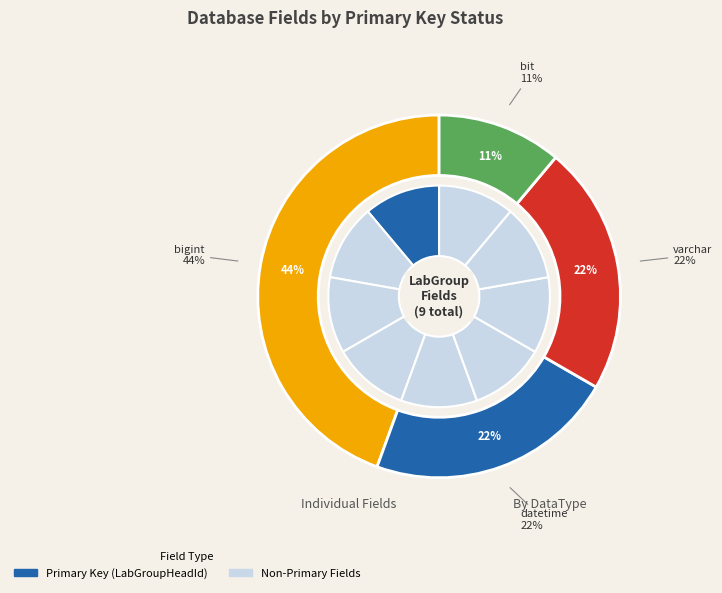

The LabGroupHeadName slice represents 1% of the pie. True or false?

False